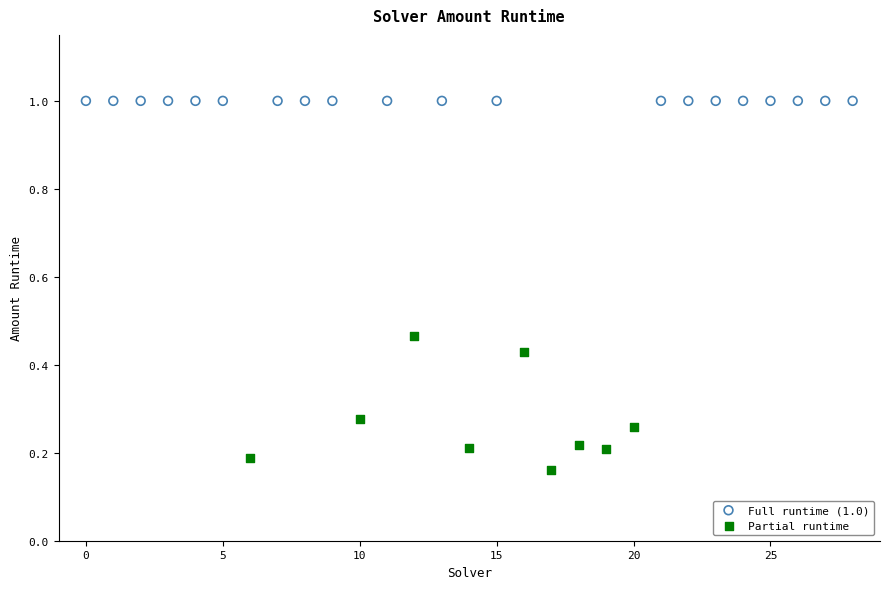

Which series reaches the minimum Y coordinate?

Partial runtime